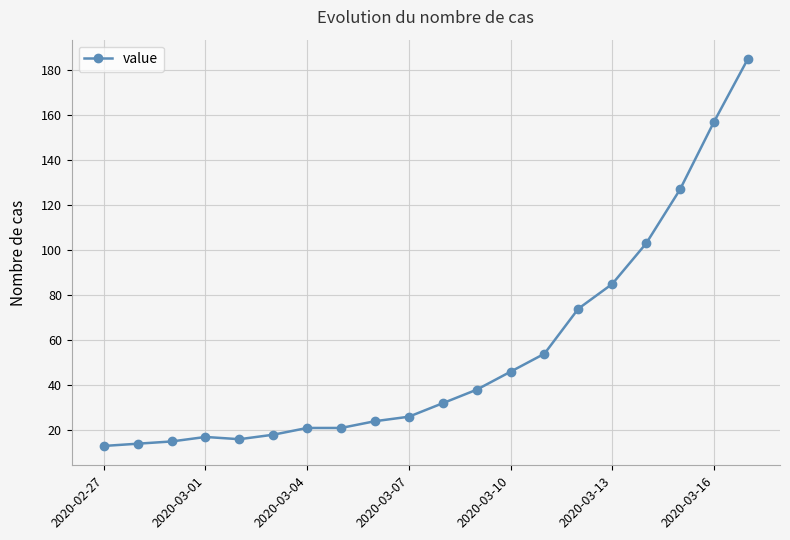

What is the sum of all values?

1086